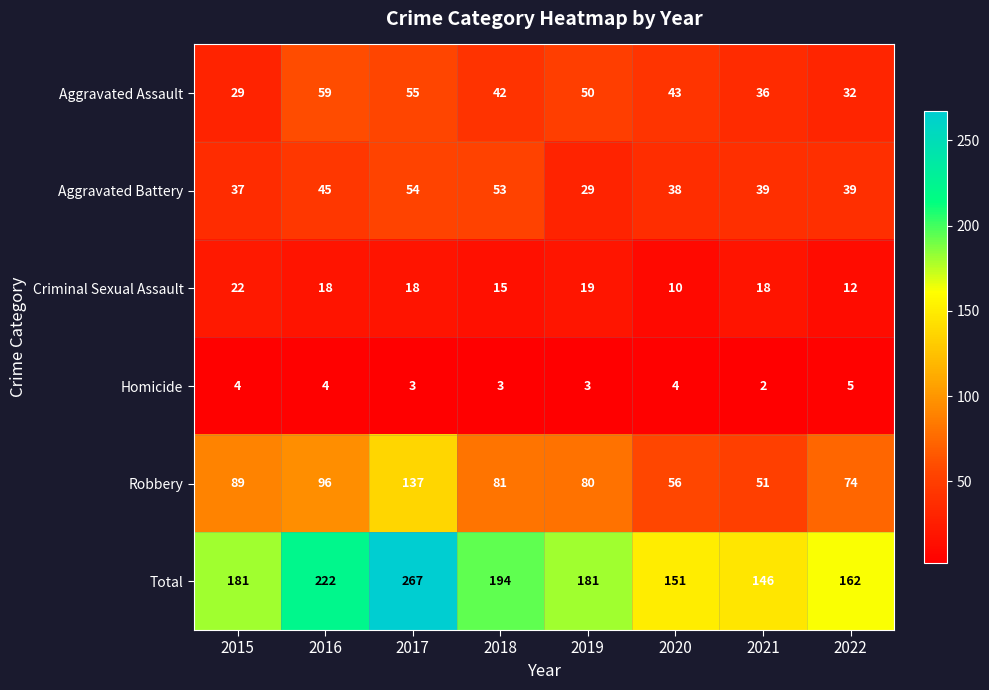

What is the difference between the second highest and second lowest values in the Aggravated Assault series?

23